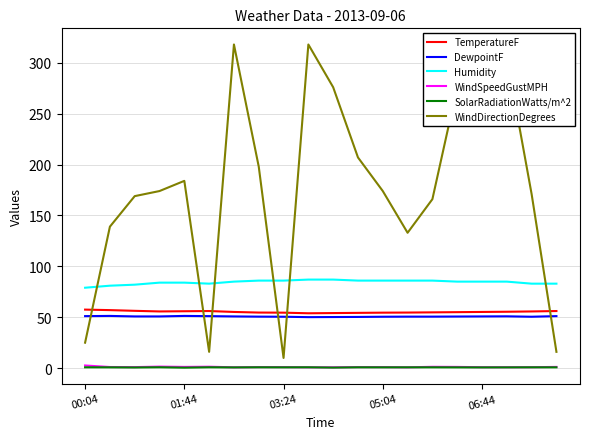

True or false: SolarRadiationWatts/m^2 and DewpointF intersect in this chart.

False